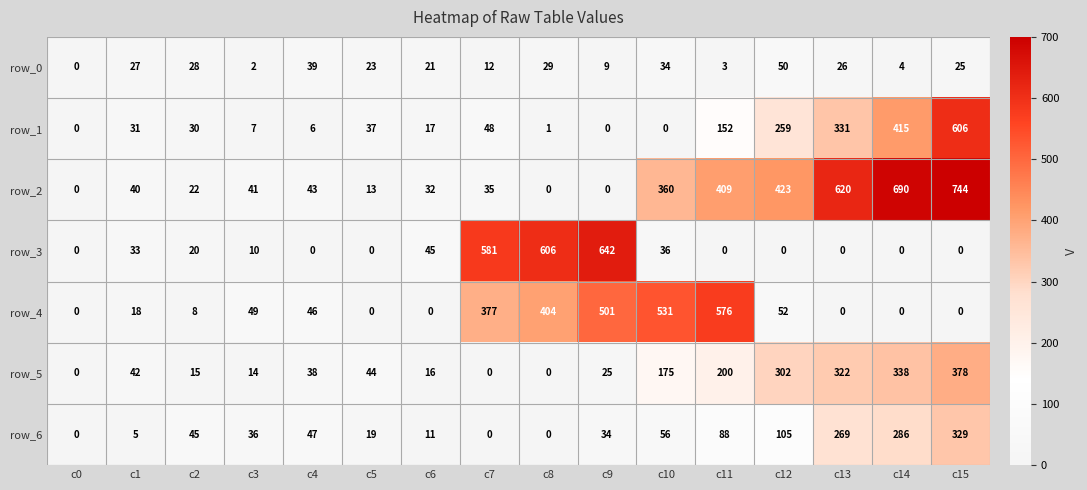

What is the sum of all row_5 values?

1909